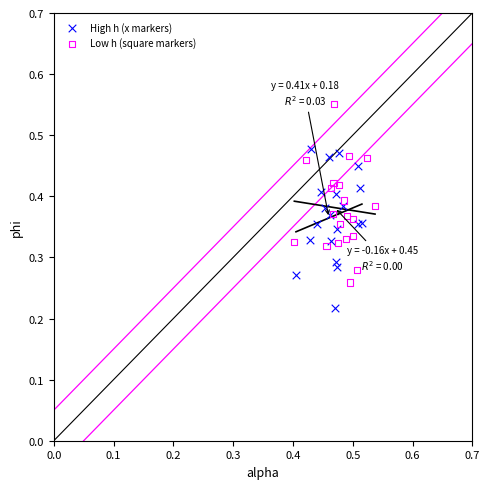

Which series contains the lowest Y value?

High h (x markers)